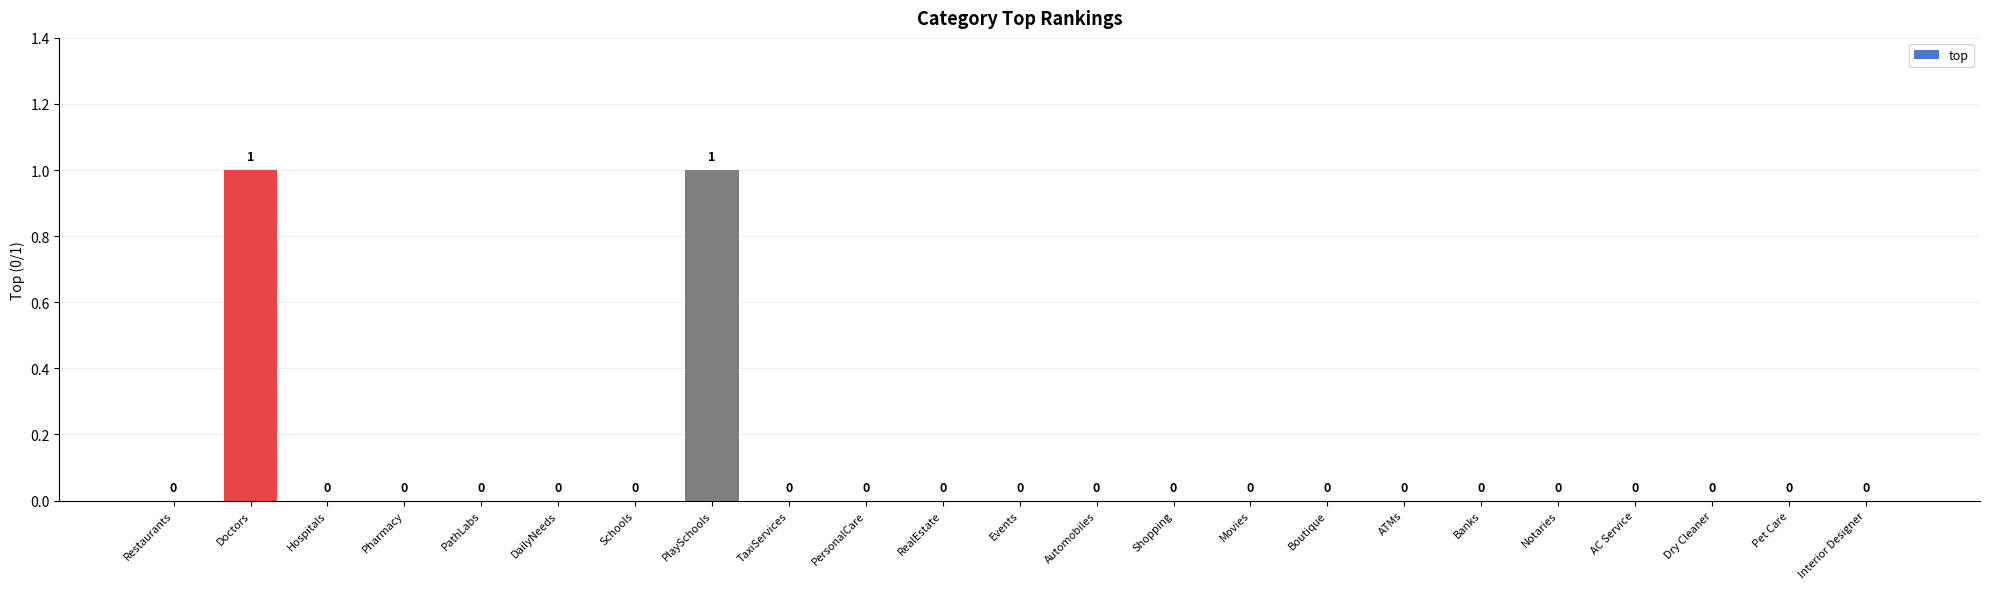

List the labels in order of value, largest first.

Doctors, PlaySchools, Restaurants, Hospitals, Pharmacy, PathLabs, DailyNeeds, Schools, TaxiServices, PersonalCare, RealEstate, Events, Automobiles, Shopping, Movies, Boutique, ATMs, Banks, Notaries, AC Service, Dry Cleaner, Pet Care, Interior Designer